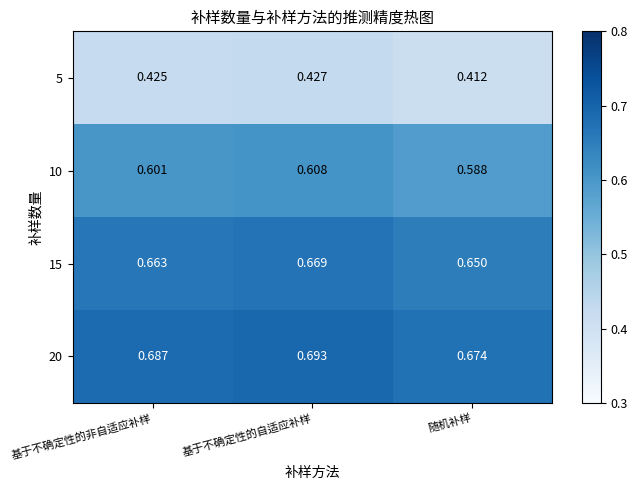

List the labels in order of 15 value, largest first.

基于不确定性的自适应补样, 基于不确定性的非自适应补样, 随机补样